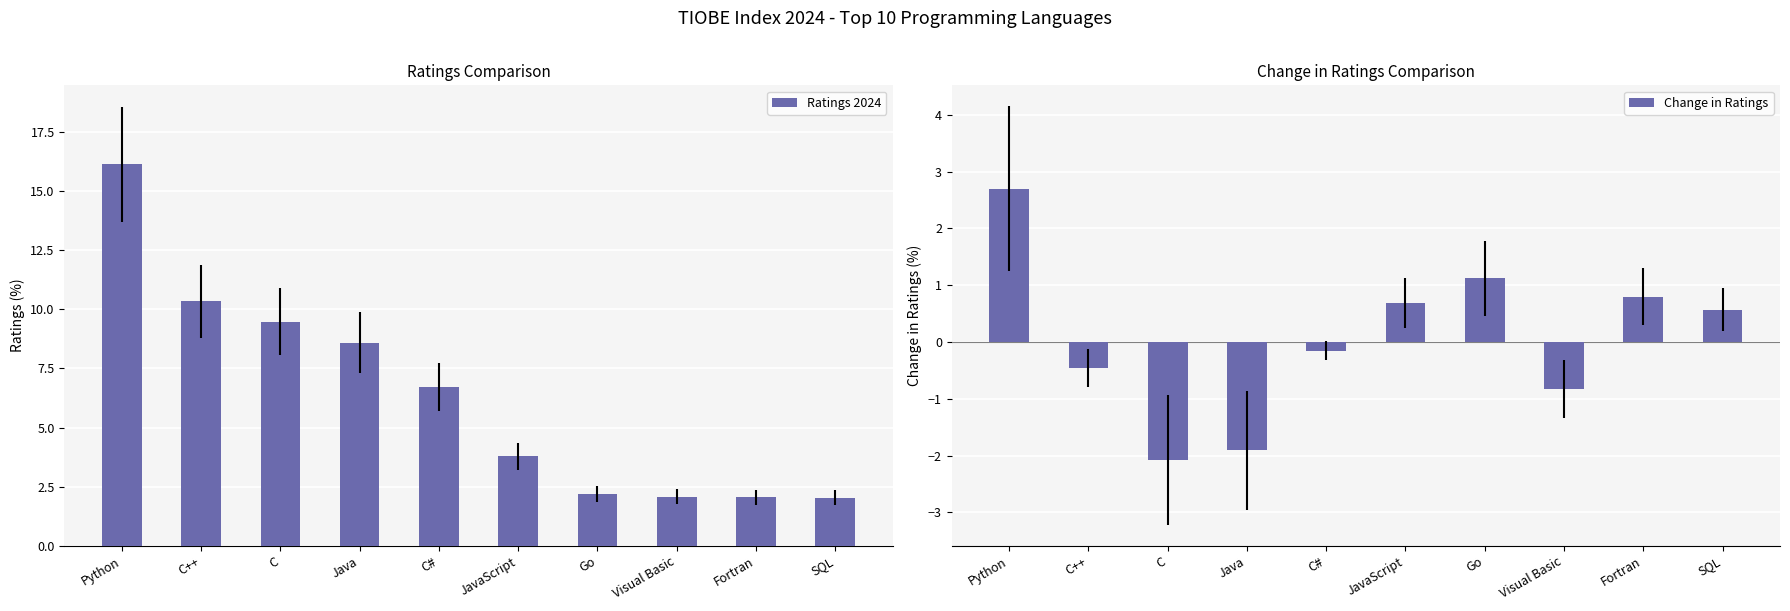

Which series has the widest spread of values?

Ratings 2024